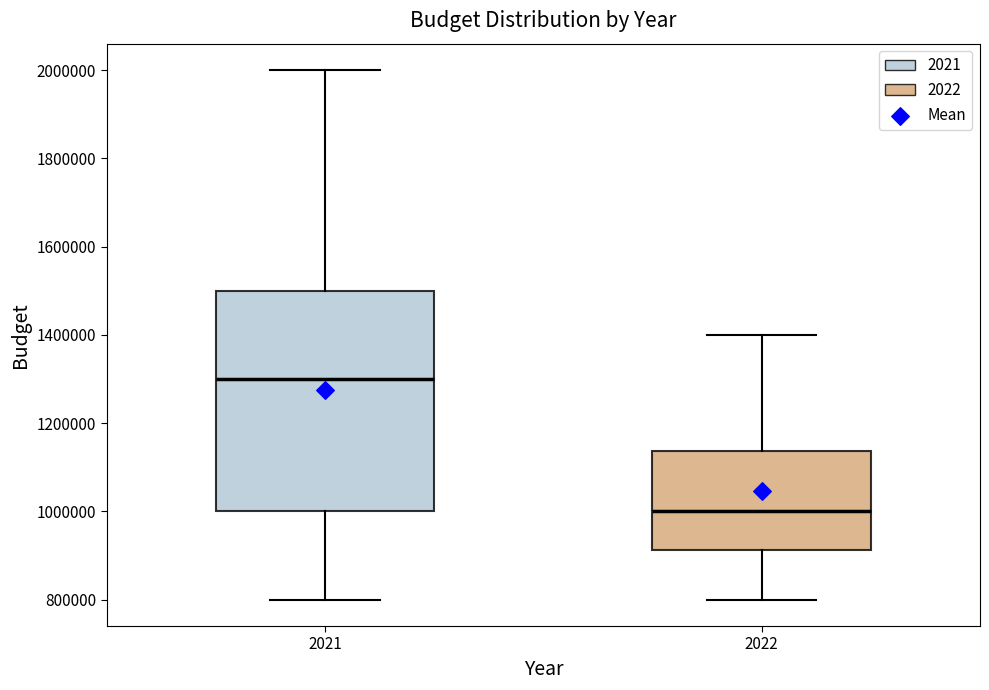

Which box has the highest median line?

2021